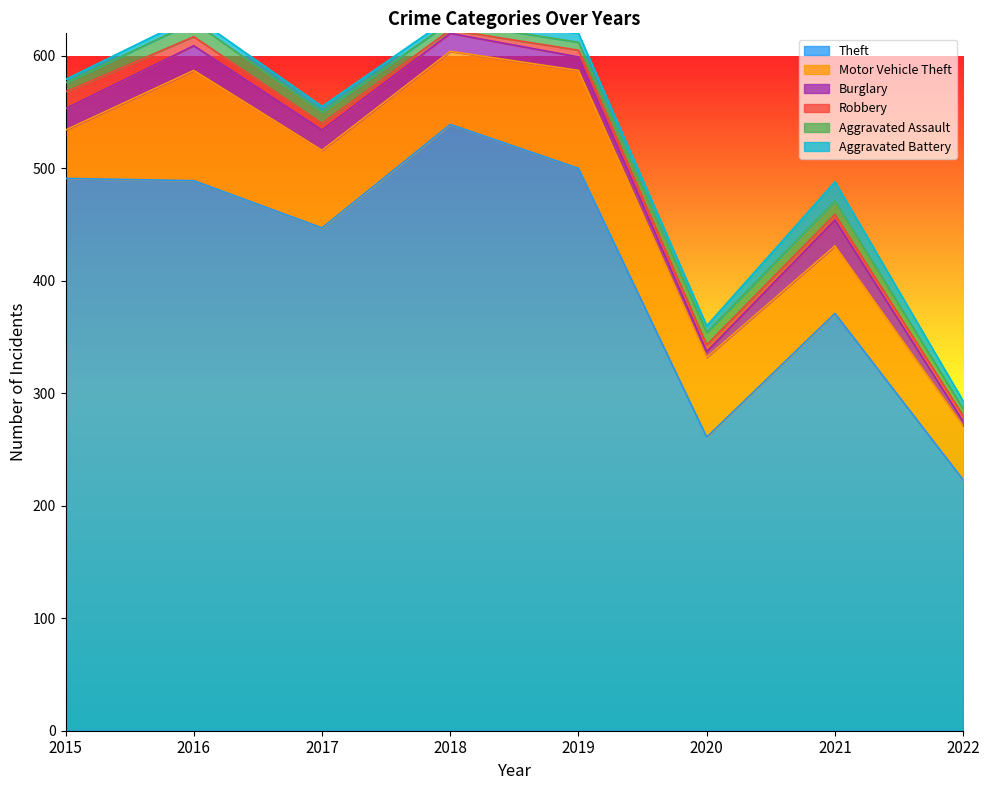

Is the value of Aggravated Assault at 2018 greater than the value of Motor Vehicle Theft at 2021?

No